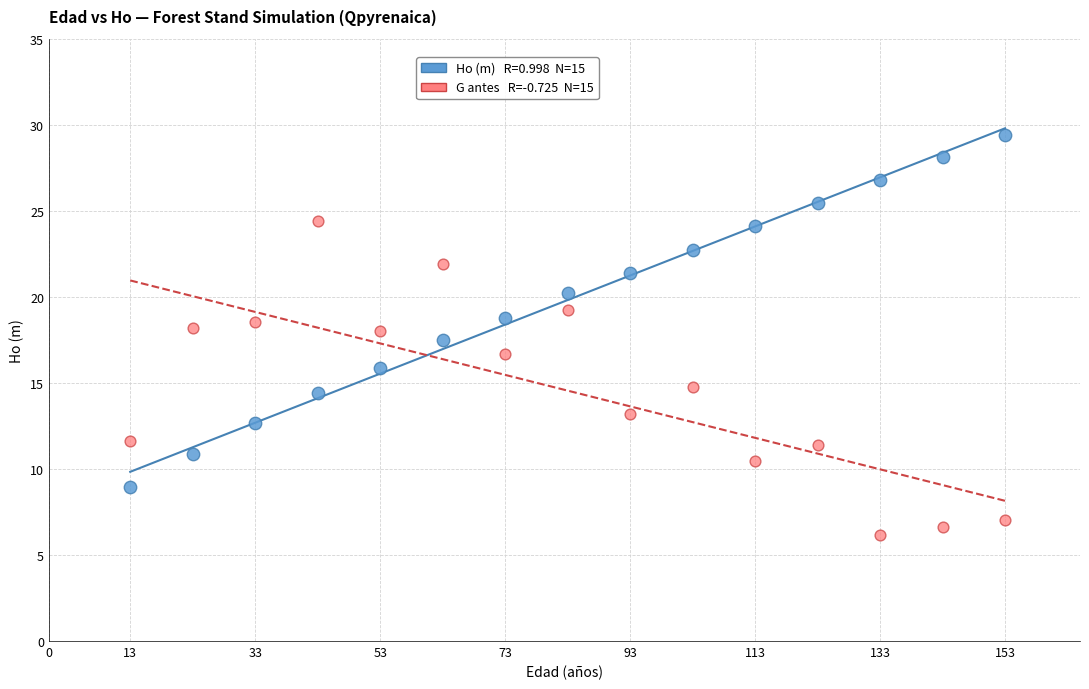

Across all data points, what is the range of X values (max minus min)?

140.0